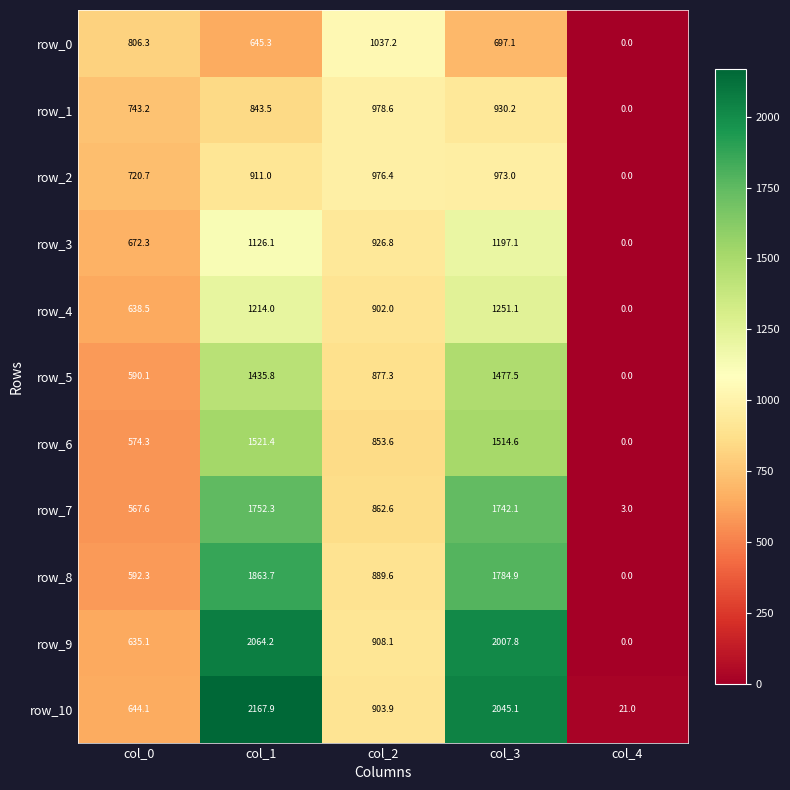

Which category has the lowest value in the row_9 series?

col_4